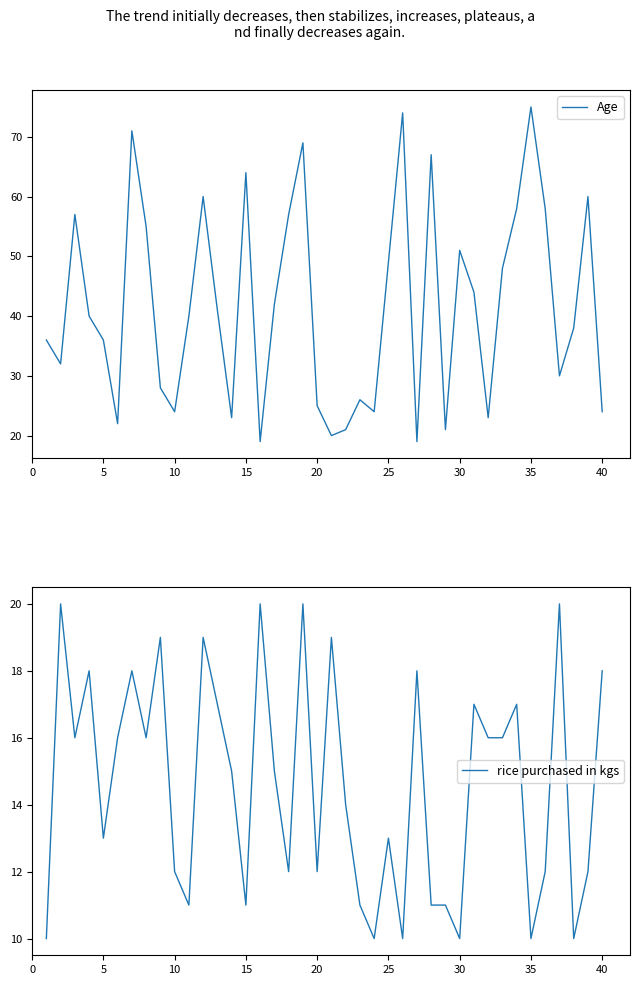

What is the minimum value for Age?

19